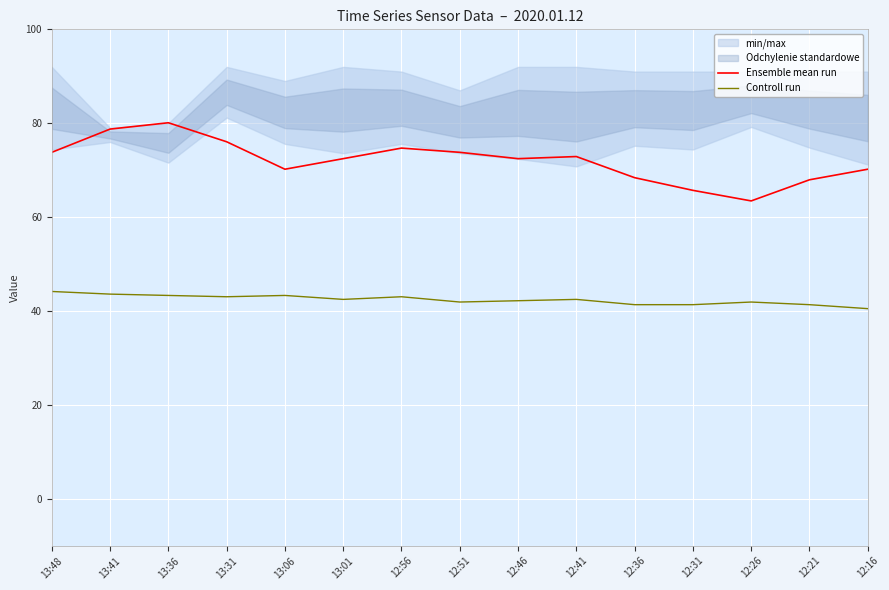

Reading left to right, list all the values displayed in this chart.

Ensemble mean run: 13:48=73.8	13:41=78.8	13:36=80.1	13:31=76.0	13:06=70.2	13:01=72.5	12:56=74.7	12:51=73.8	12:46=72.5	12:41=72.9	12:36=68.4	12:31=65.7	12:26=63.4	12:21=68.0	12:16=70.2
Controll run: 13:48=44.2	13:41=43.6	13:36=43.3	13:31=43.0	13:06=43.3	13:01=42.5	12:56=43.0	12:51=41.9	12:46=42.2	12:41=42.5	12:36=41.3	12:31=41.3	12:26=41.9	12:21=41.3	12:16=40.5